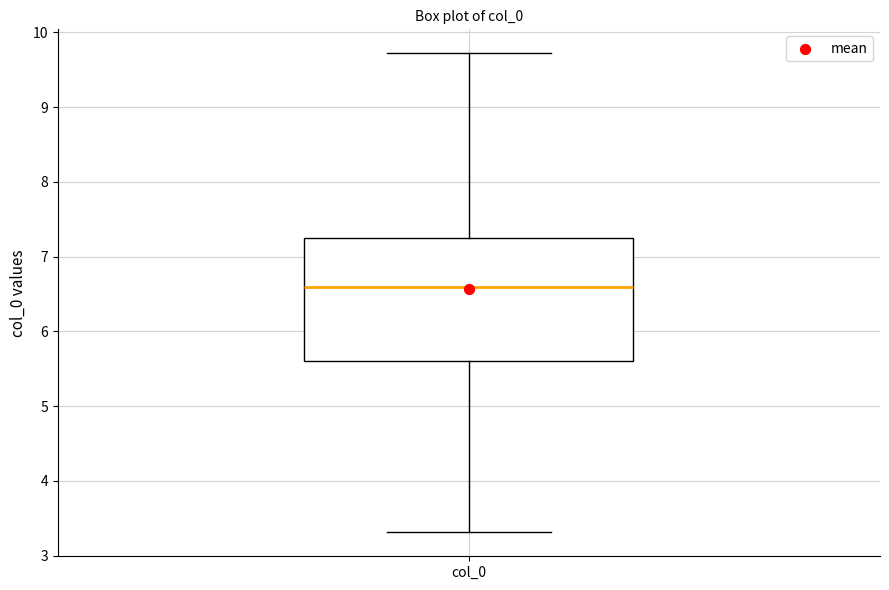

Read this box plot against the y-axis: the position of the median line, the range covered by the box, and the ends of both whiskers. The values are not printed on the chart, so give them approximately, as read against the axis.

median 6.6, box 5.6 to 7.3, whiskers 3.3 to 9.7